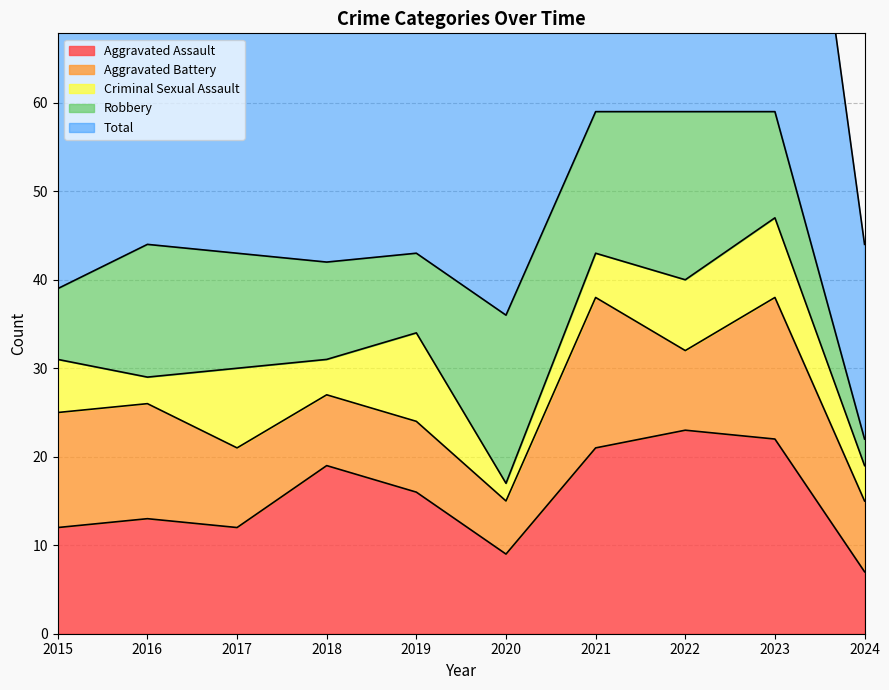

Count the number of categories in the chart.

10